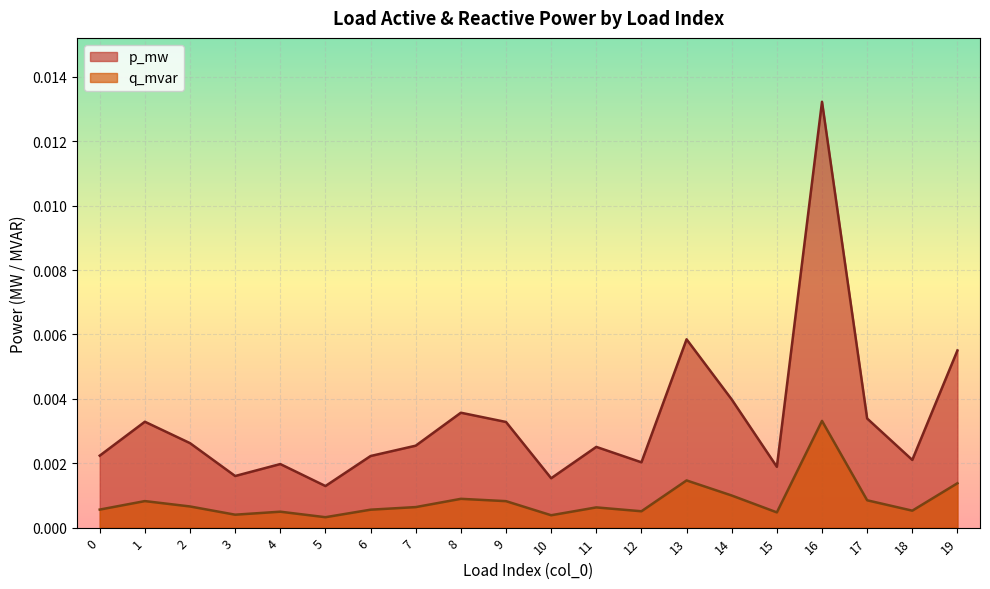

In p_mw, how many points are lower than both neighbors (excluding endpoints)?

6